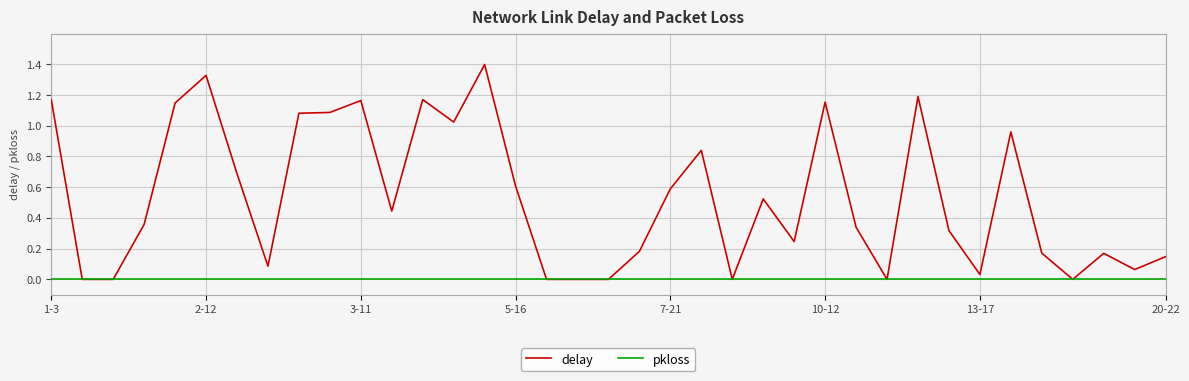

List the series in order of their peak value, highest first.

delay, pkloss